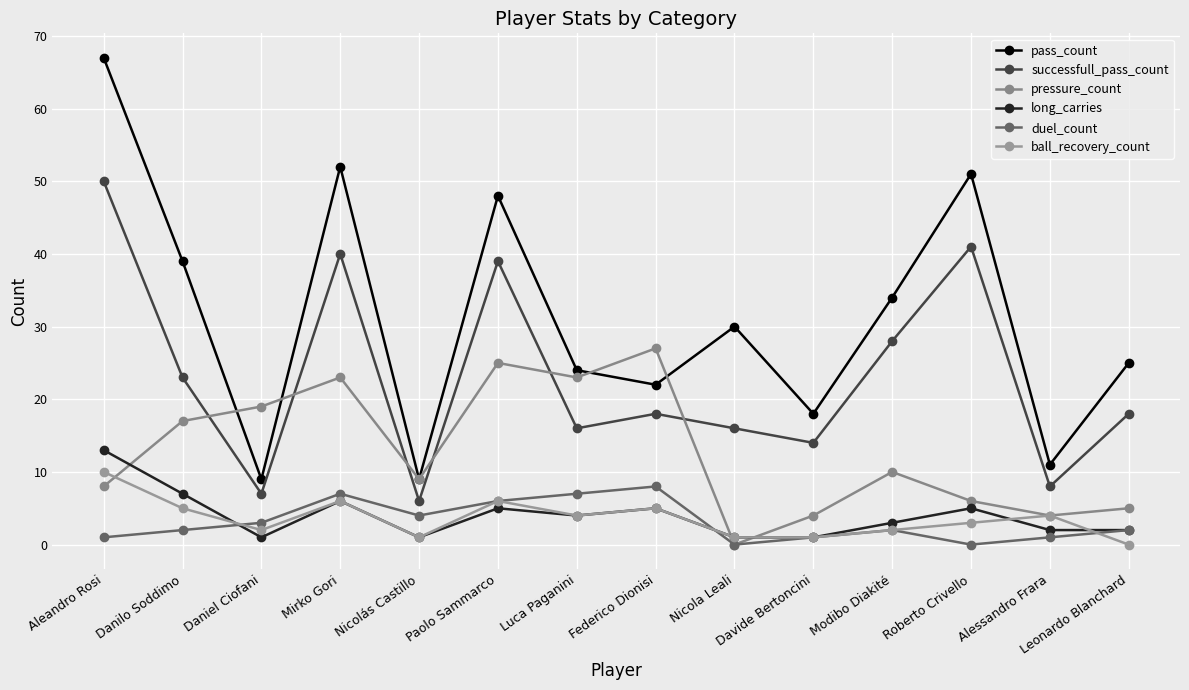

Which category has the highest value across all series?

Aleandro Rosi